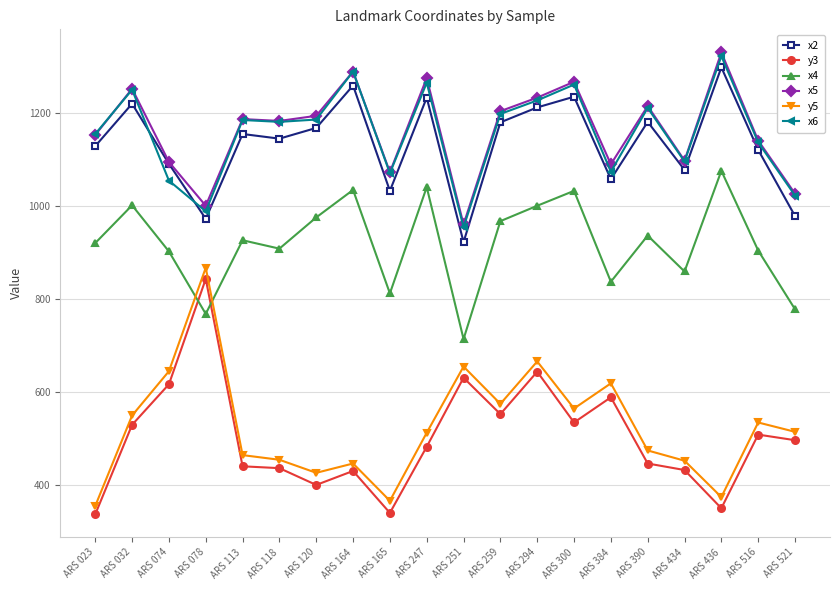

Is it true that x4 equals 837 at ARS 384?

True